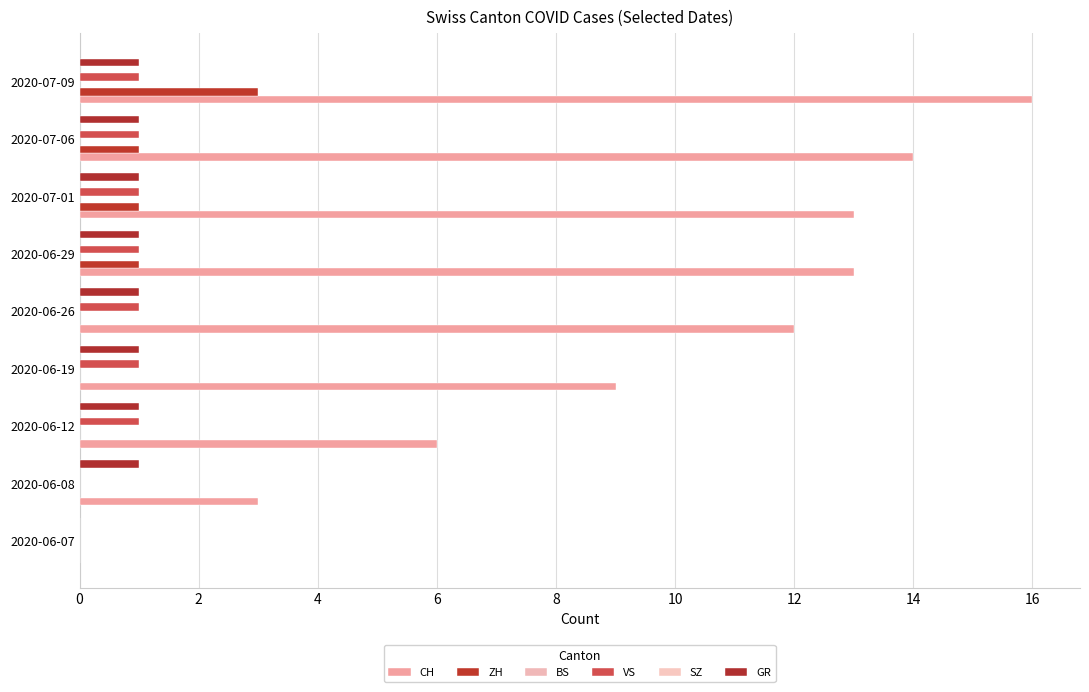

How many VS values are between 1 and 2?

7